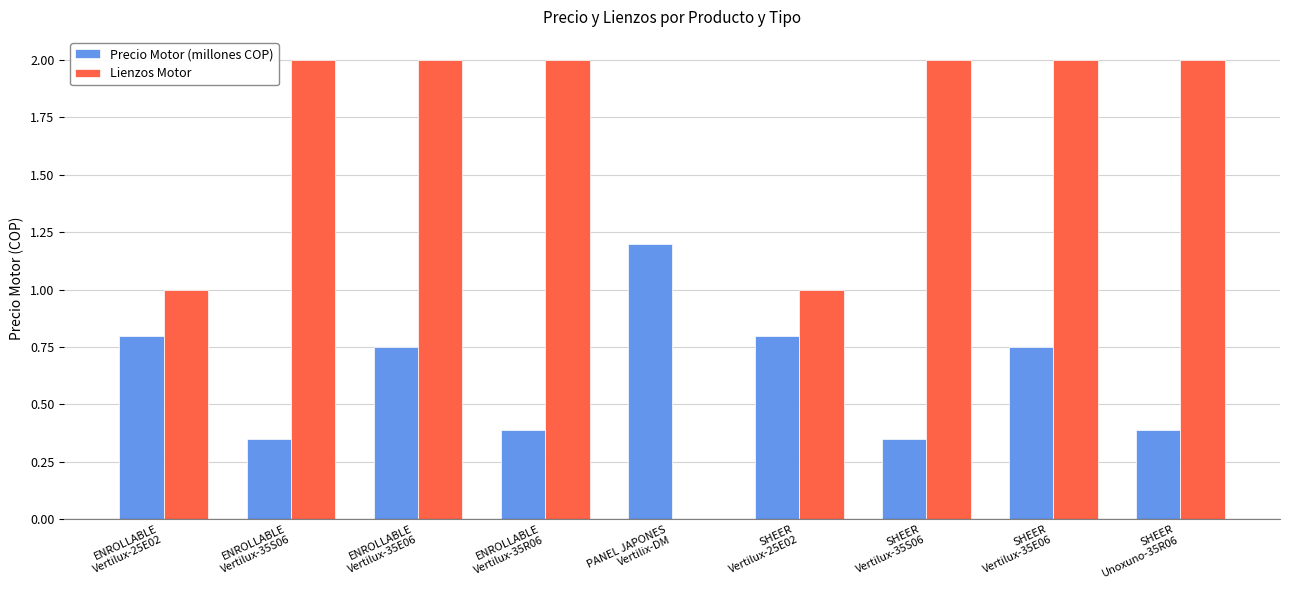

What is the greatest value displayed?

2.0